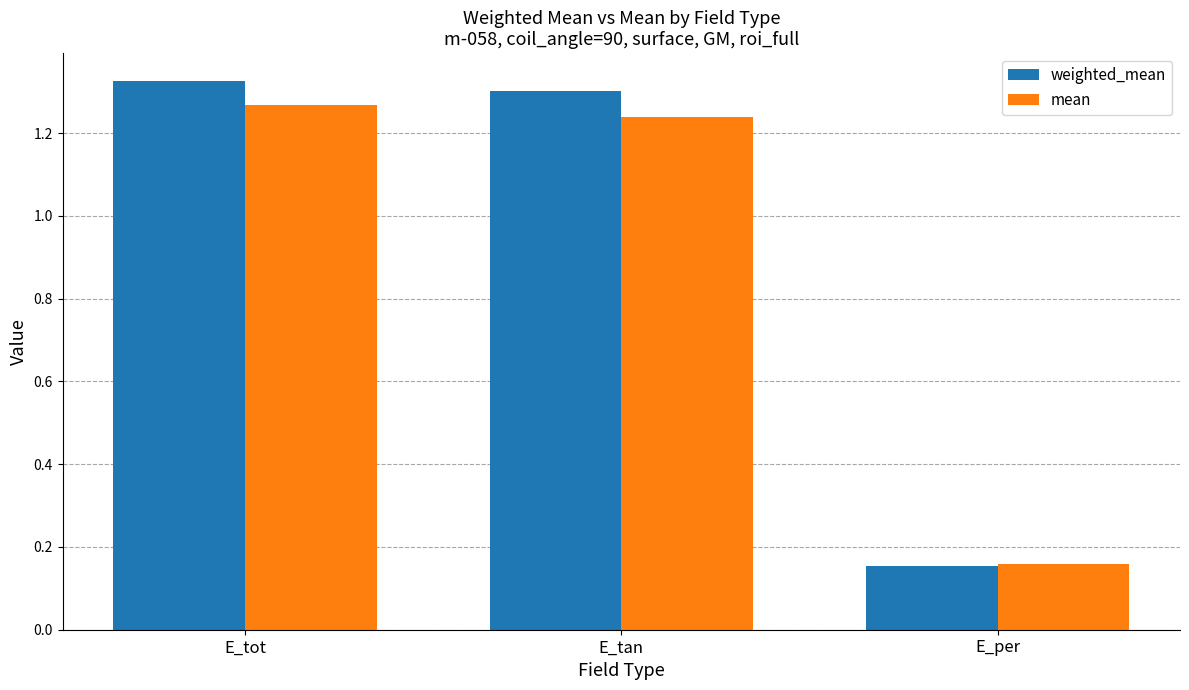

What is the average value of the weighted_mean series?

0.9